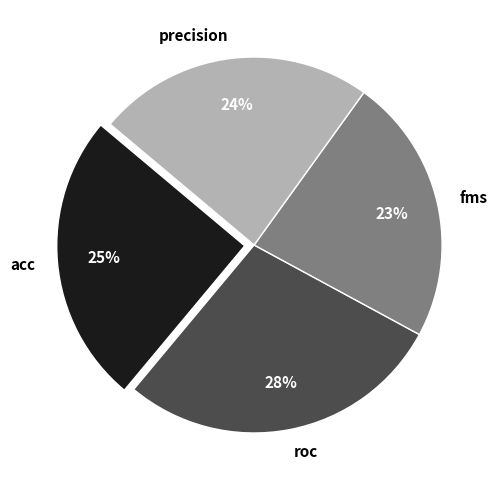

To the nearest percent, what is the difference between the largest and smallest slice percentages?

5%